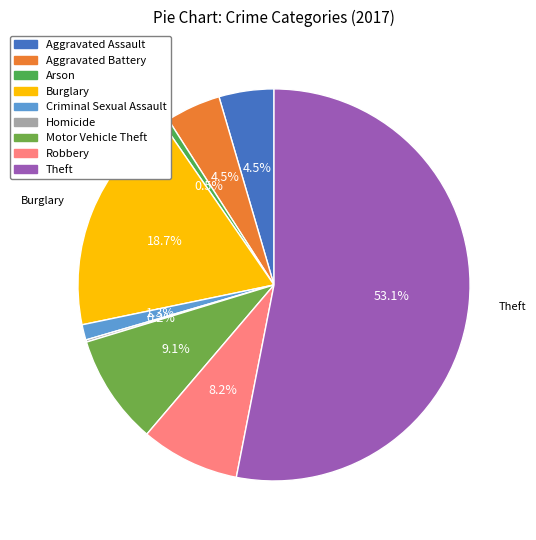

What percentage is NOT represented by Homicide?

99.8%